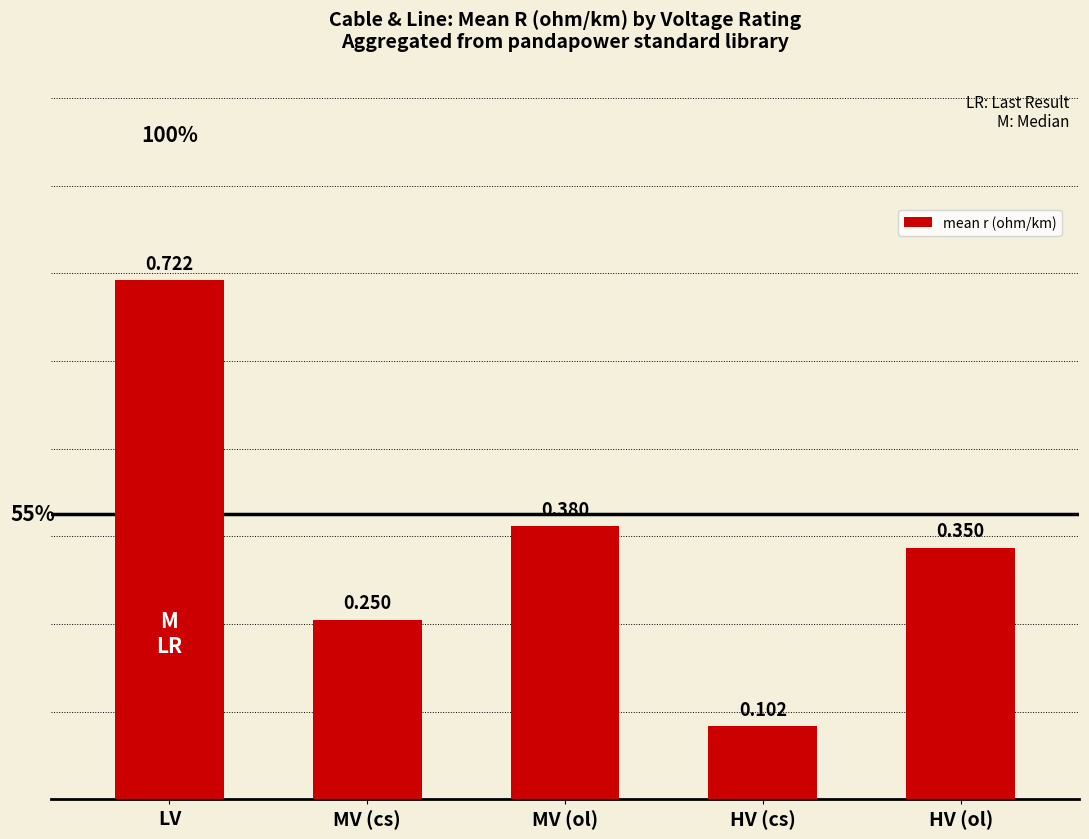

List the labels in order of value, smallest first.

HV (cs), MV (cs), HV (ol), MV (ol), LV